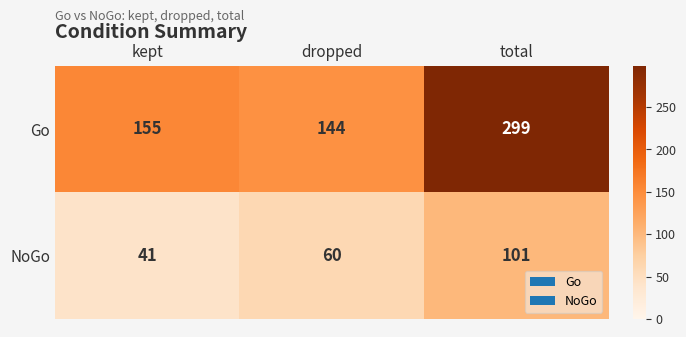

List the labels in order of Go value, largest first.

total, kept, dropped